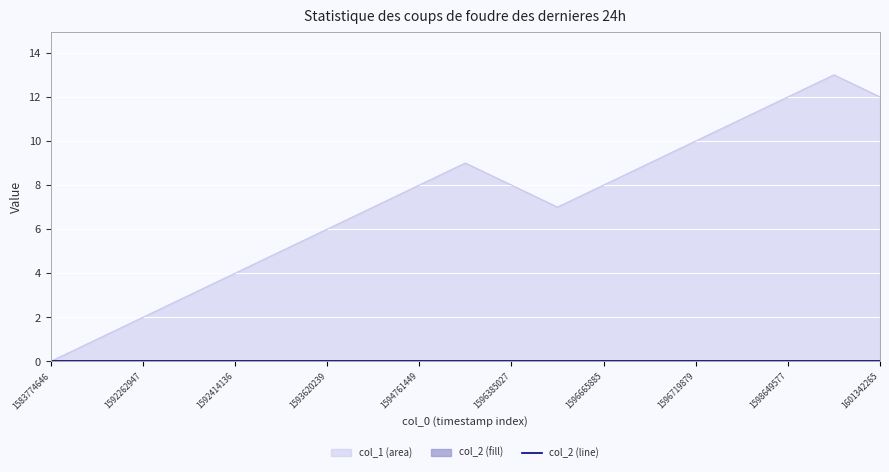

The chart shows a value of 1 at 1592061360. True or false?

False